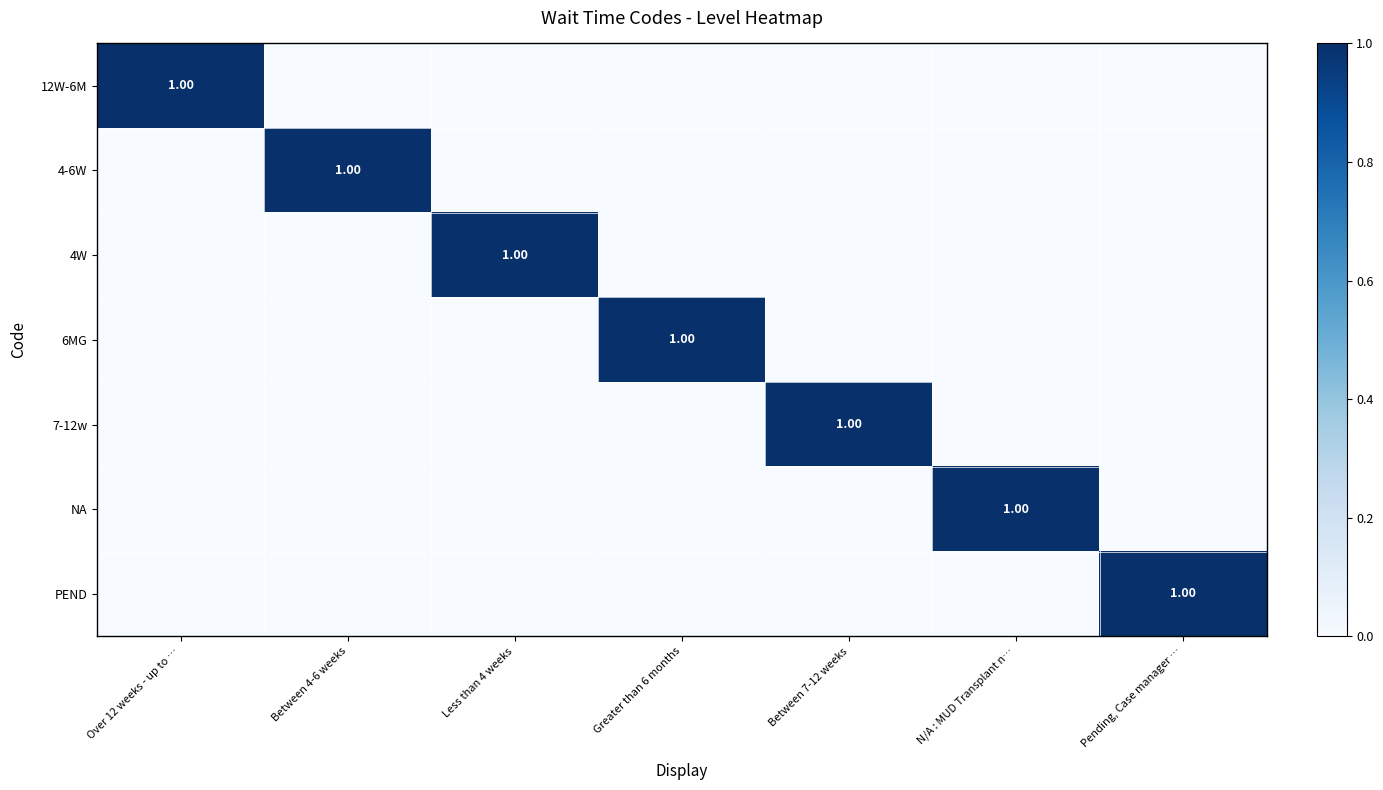

What is the total value across all series at N/A : MUD Transplant n…?

1